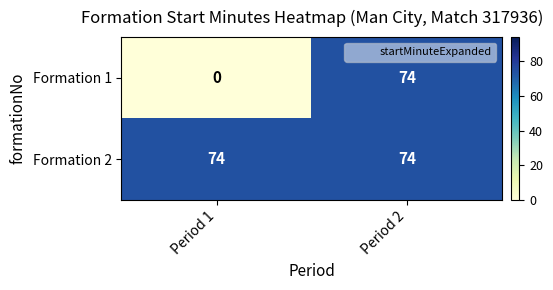

Which category has the lowest value in the Formation 1 series?

Period 1